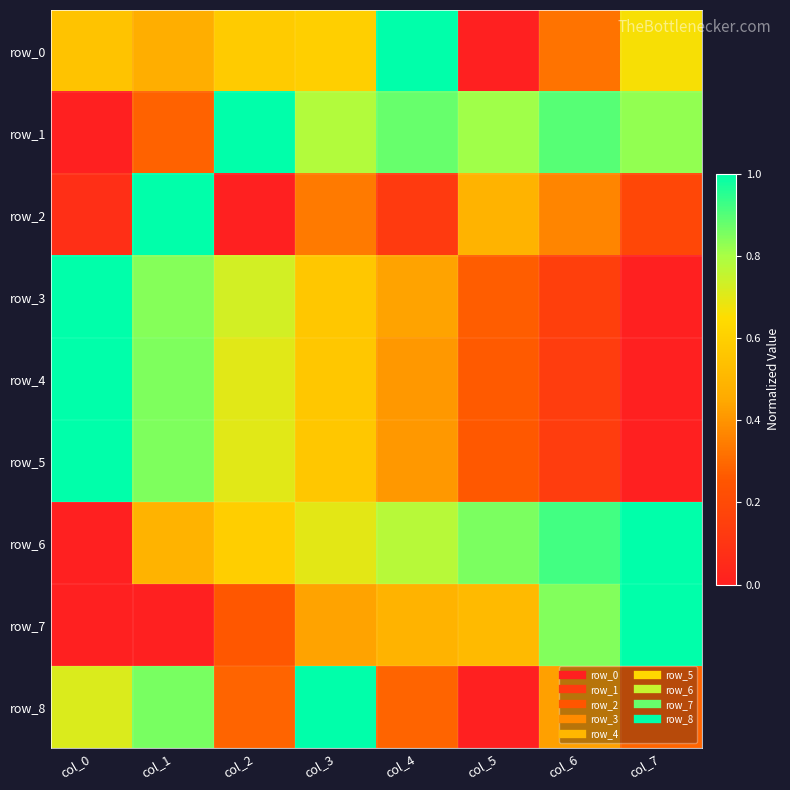

What is the spread (max minus min) of values at col_3?

0.7